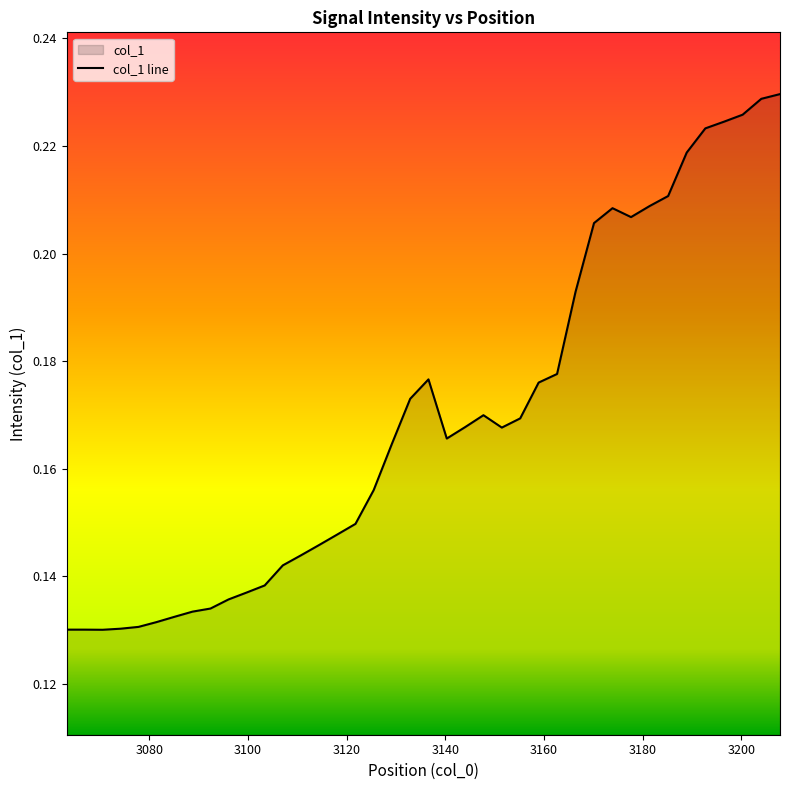

Does the chart display data point markers on the line(s)?

No